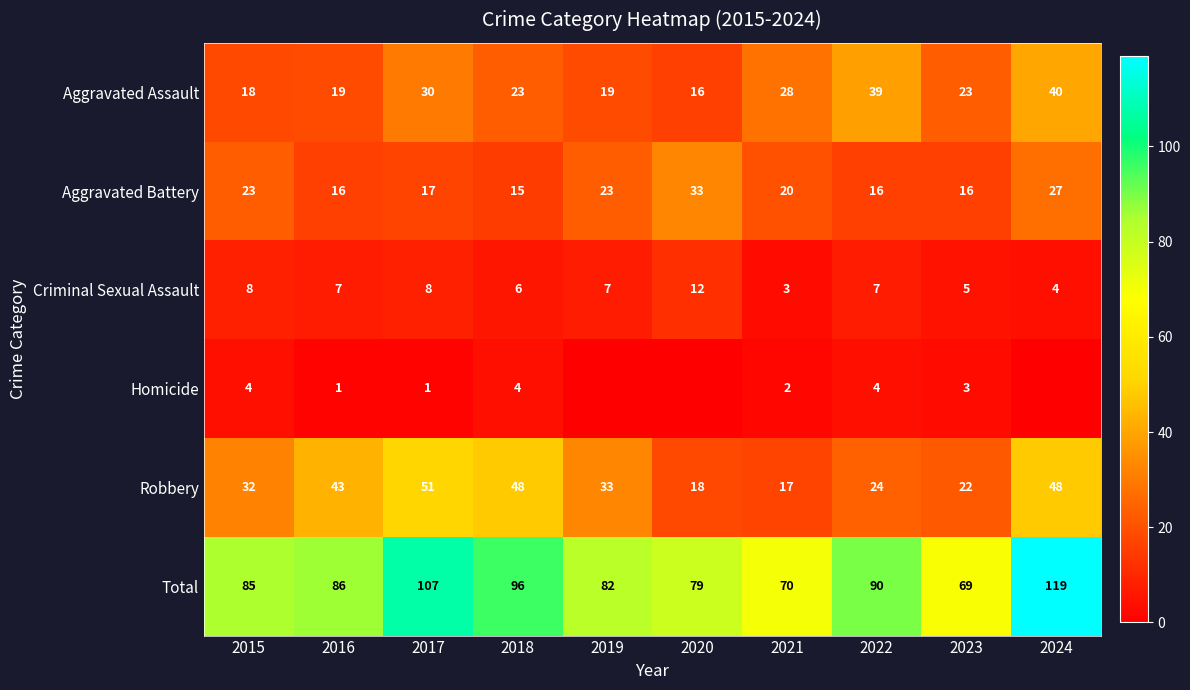

Count the number of categories in the chart.

10